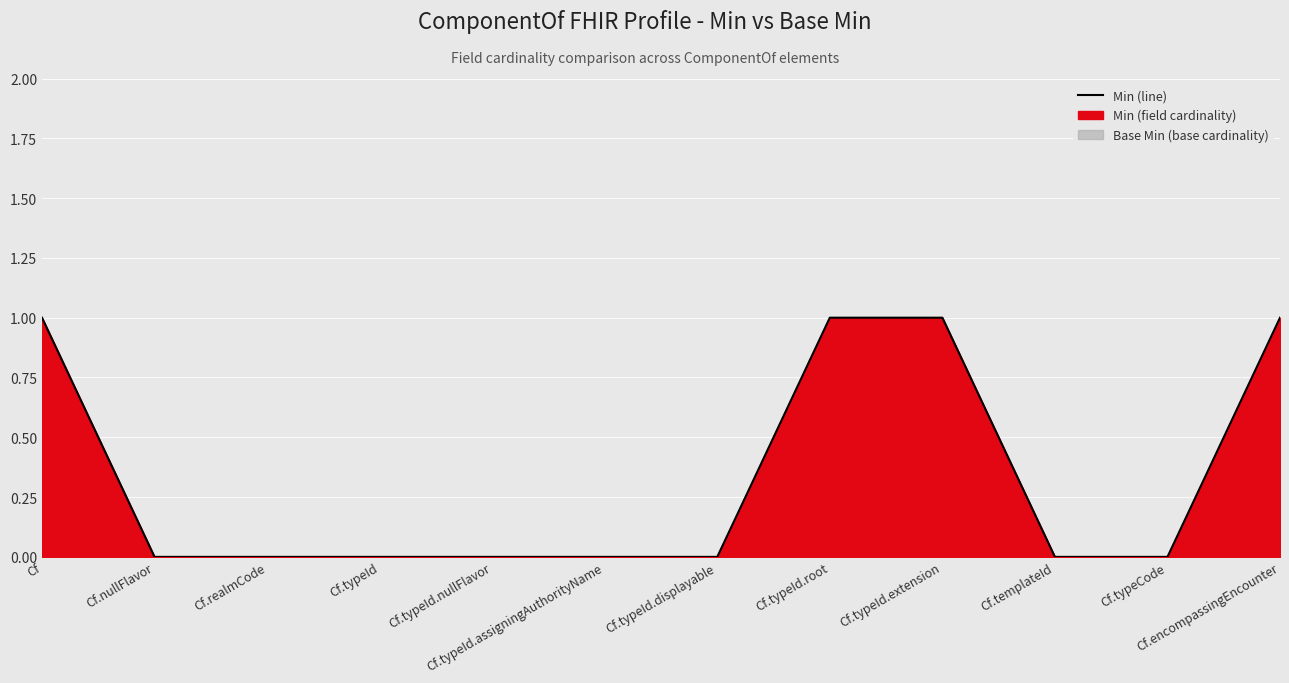

Reading right to left, list all the values displayed in this chart.

1	0	0	1	1	0	0	0	0	0	0	1